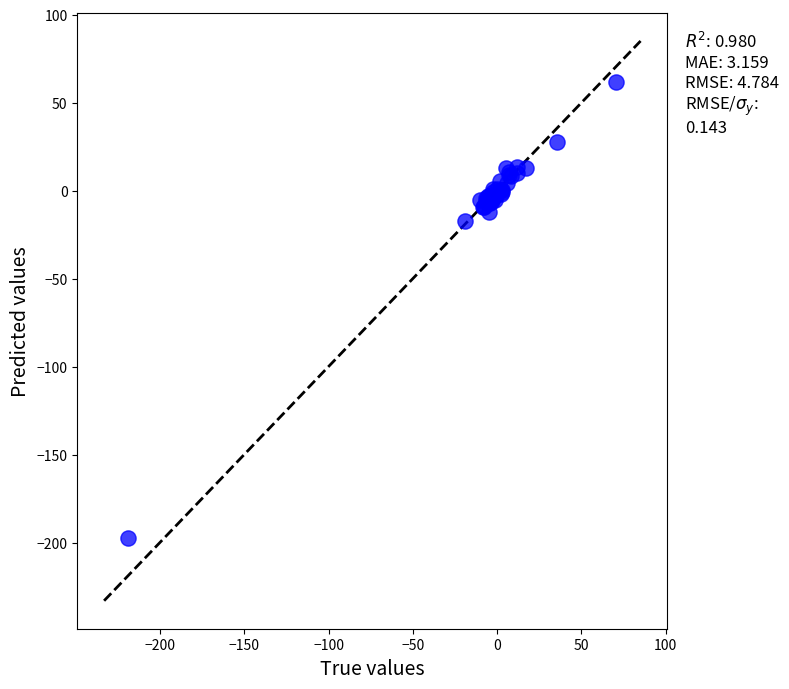

What Y value in the scatter plot is closest to -67?

-17.3